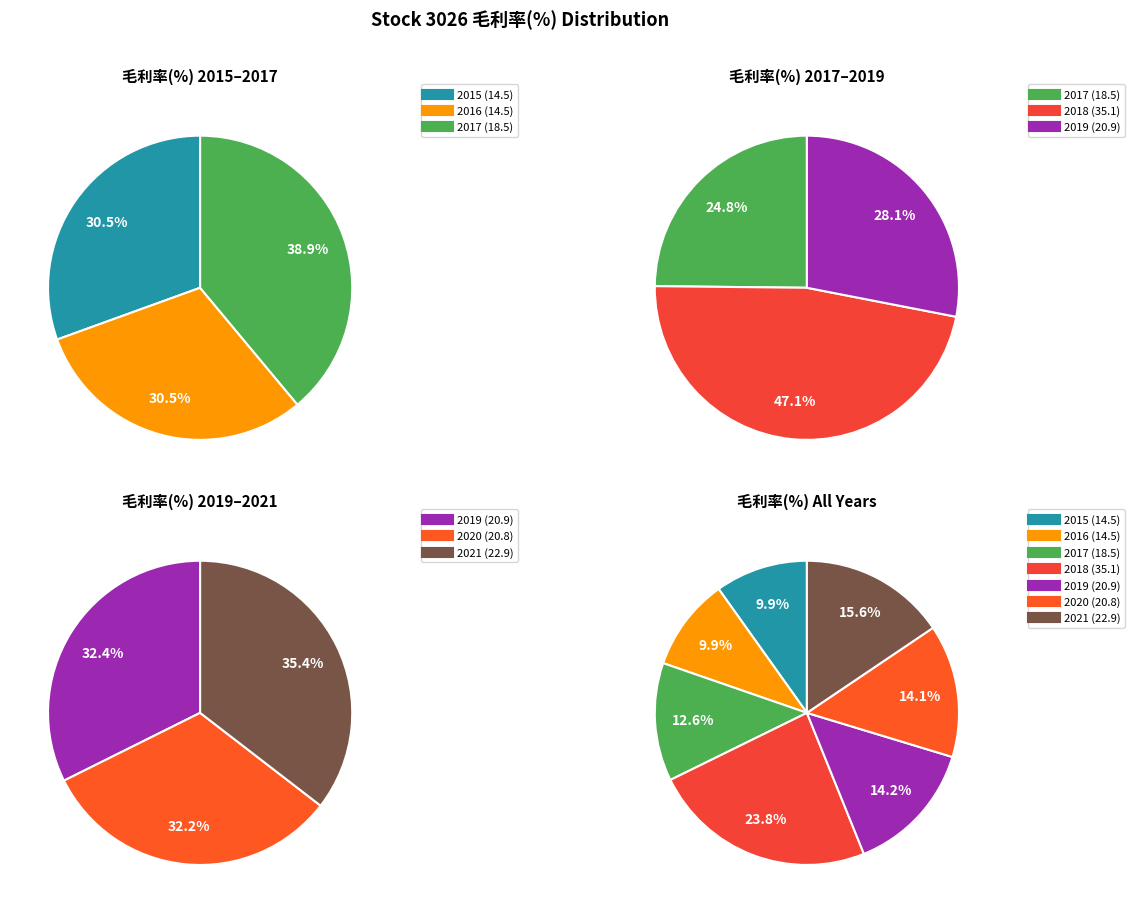

To the nearest percent, what is the difference between the 2019 and 2018 slice percentages?

10%